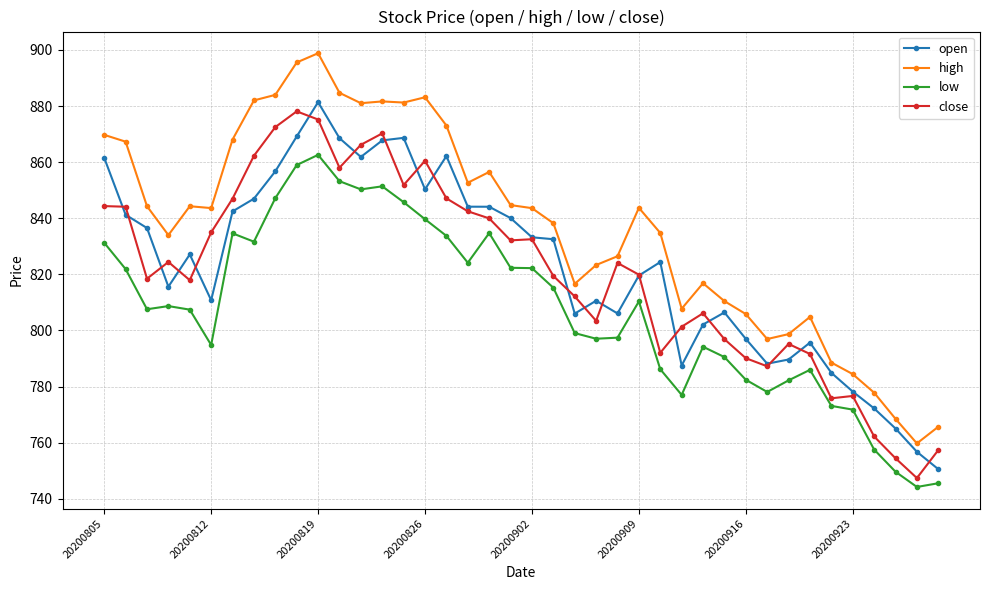

What is the value of the close point at the 3rd from the left?

818.5